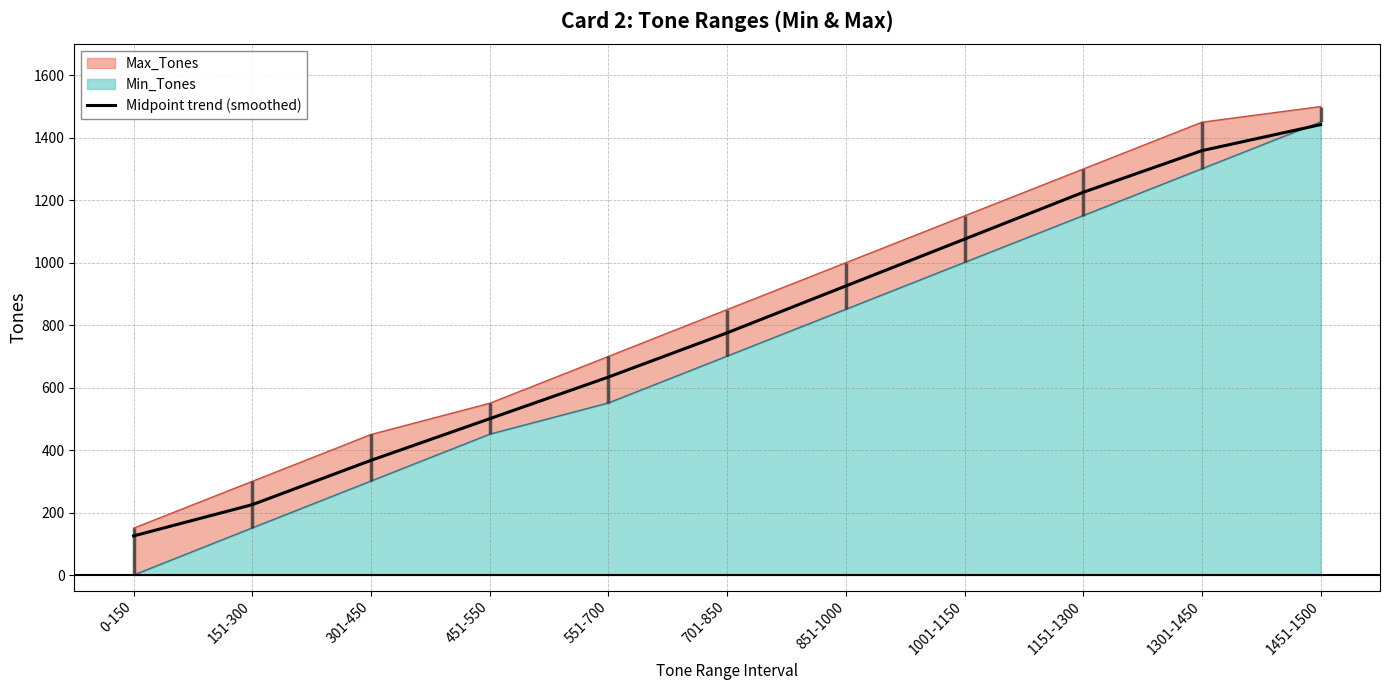

Which label corresponds to the largest value in the chart?

1451-1500